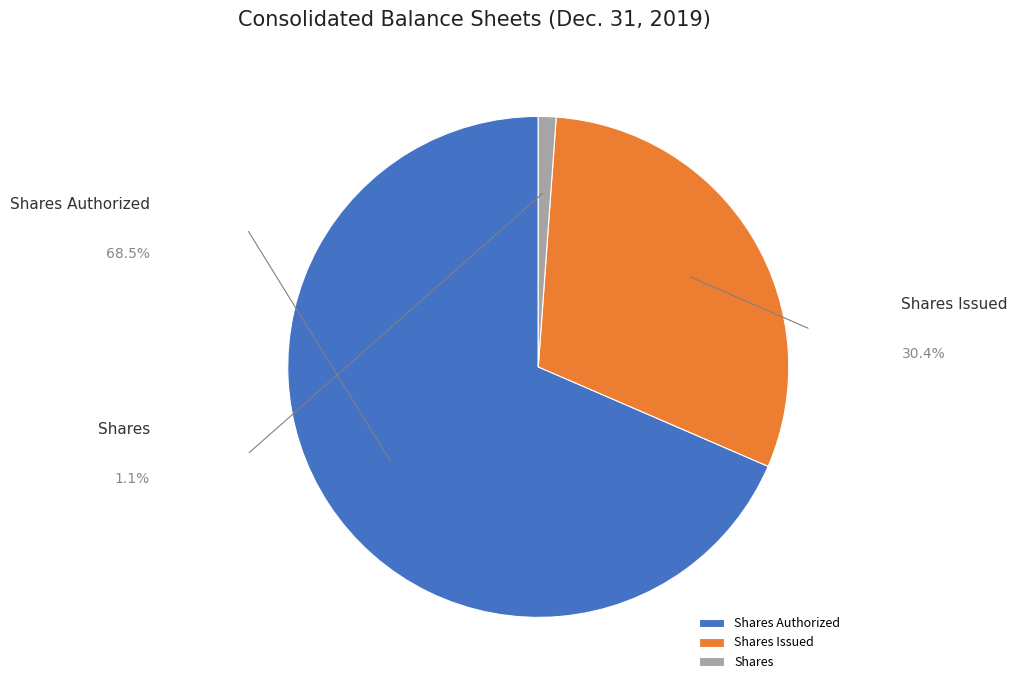

To the nearest percent, what is the combined percentage of Shares Authorized and Shares Issued?

99%